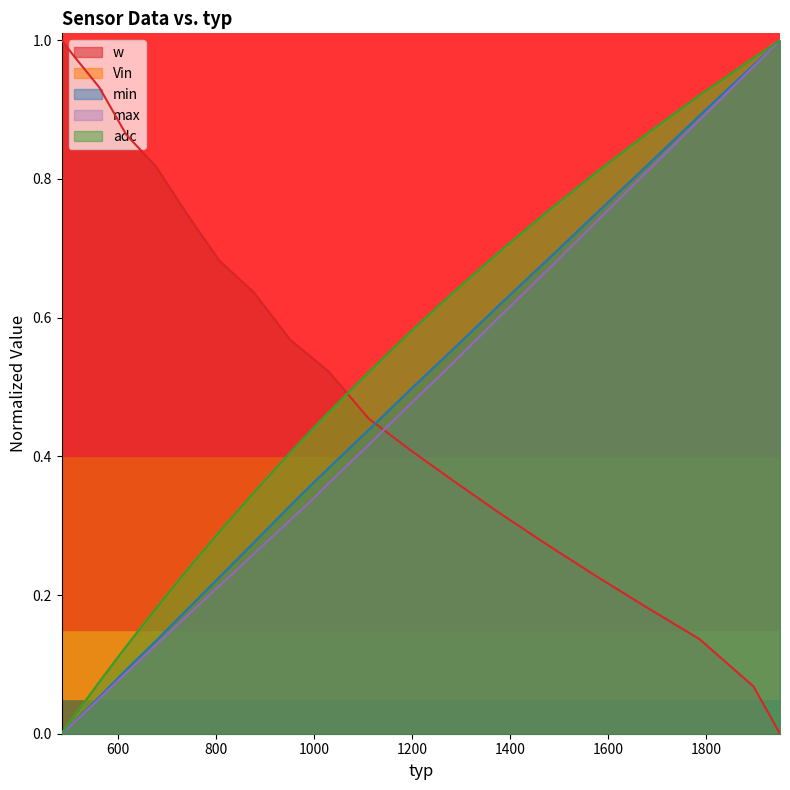

What is the value of the min point at the 3rd from the left?

0.1